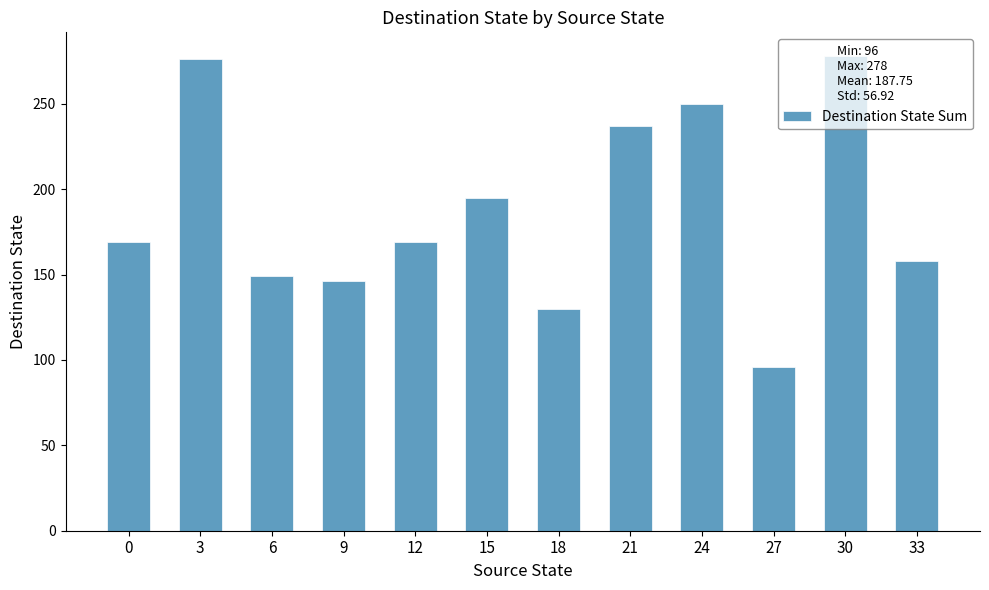

The value at 0 is 169. True or false?

True